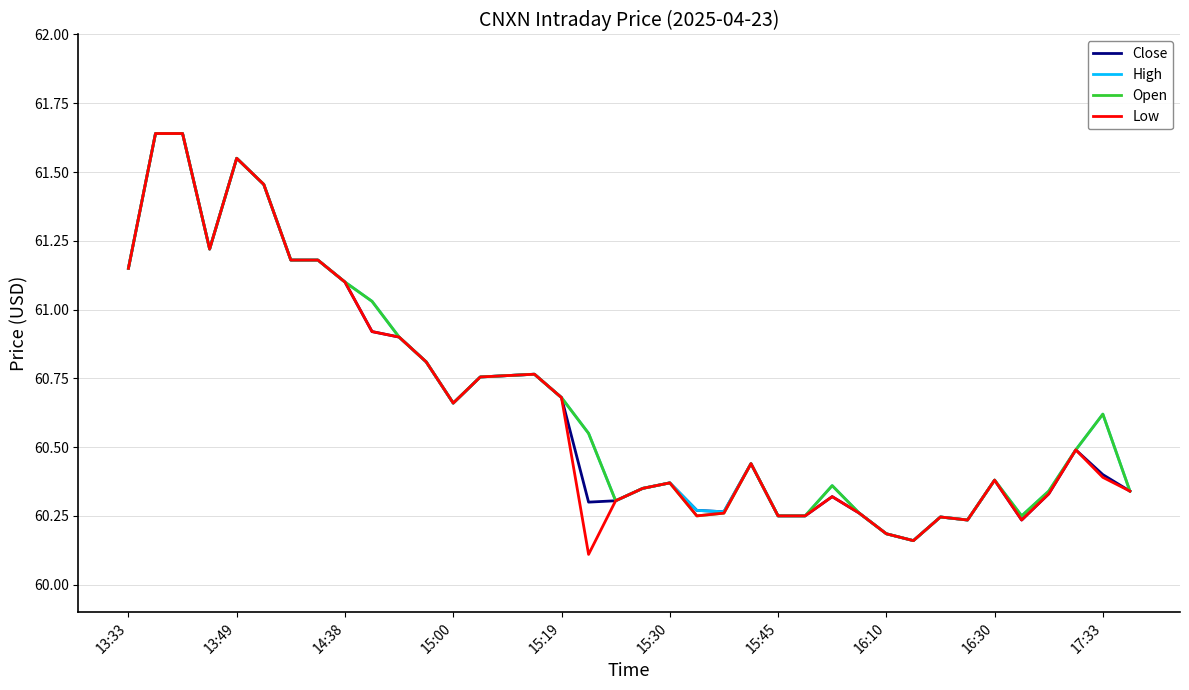

What is the smallest value displayed?

60.1